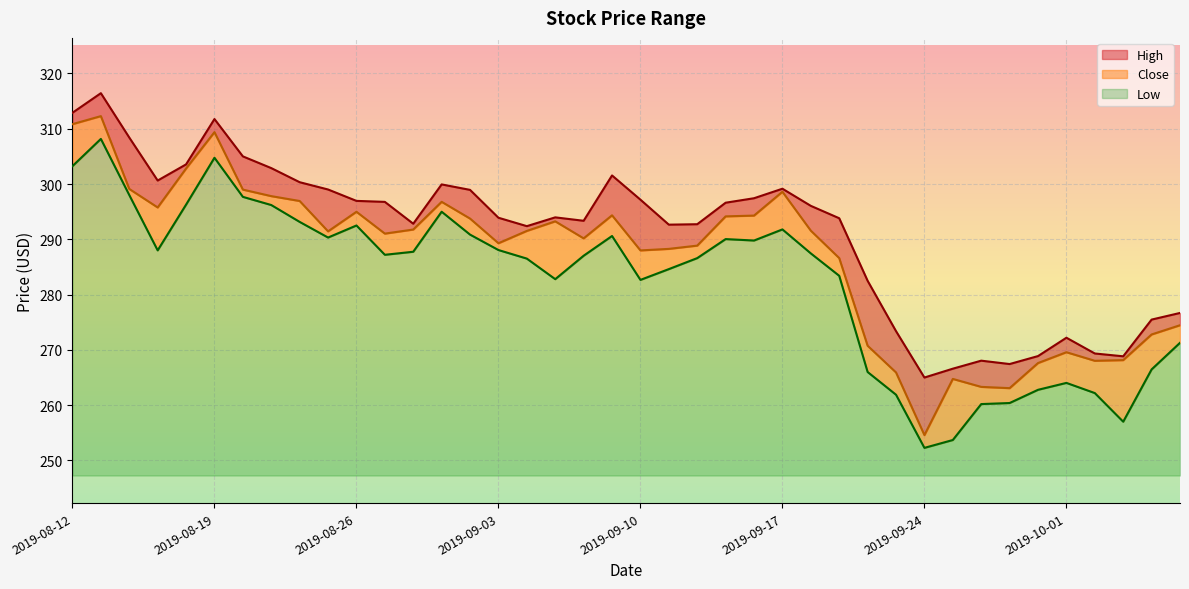

True or false: Close has more than 0 interior local peaks.

True